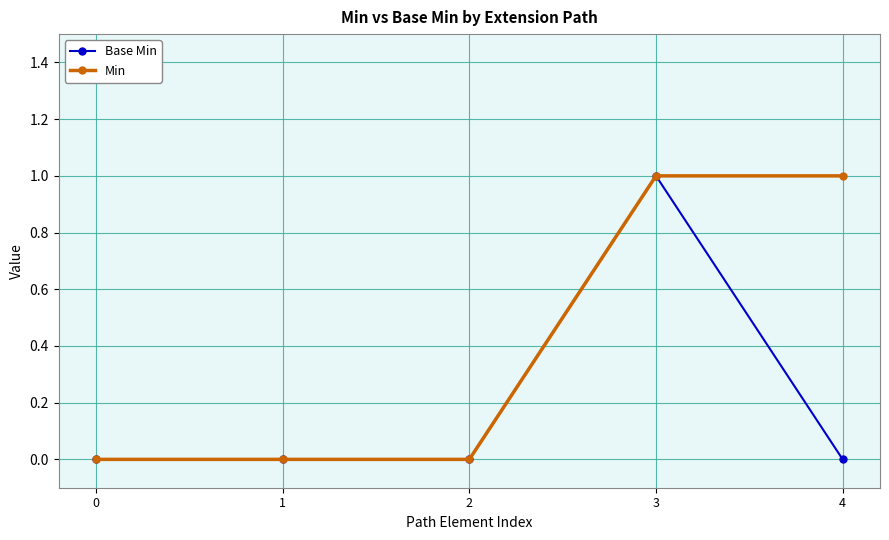

Count the number of categories in the chart.

5